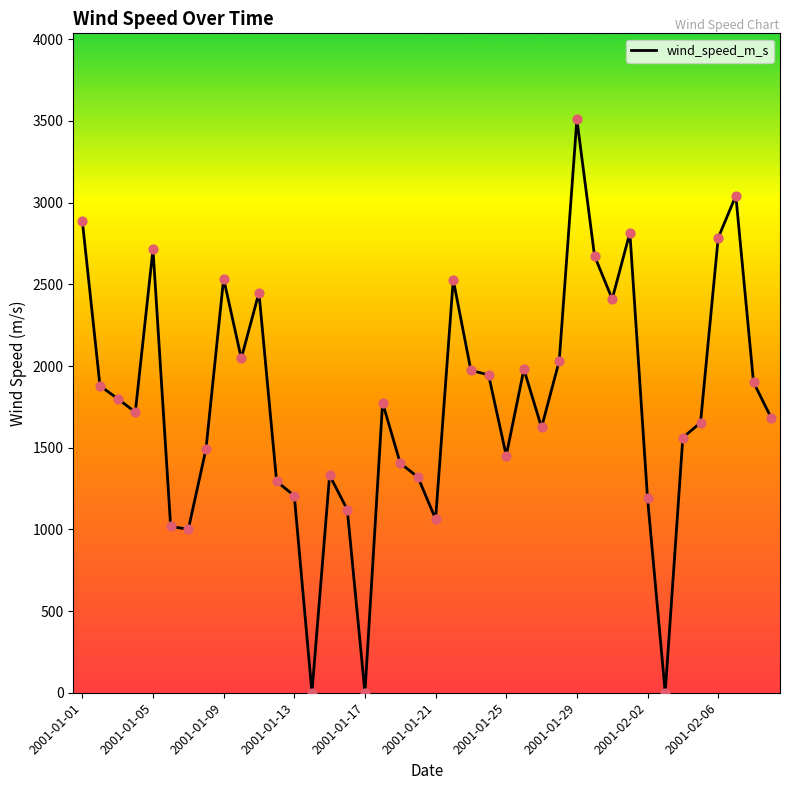

What is the maximum value shown in the chart?

3510.0